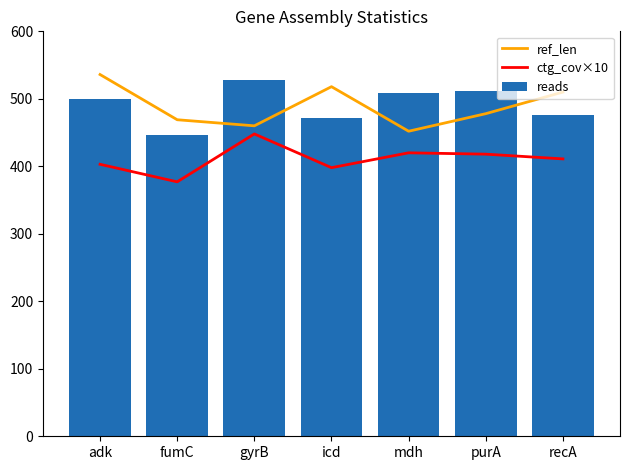

Reading left to right, list all the values displayed in this chart.

ref_len: 536	469	460	518	452	478	510
ctg_cov×10: 403	377	448	398	420	418	411
reads: 500	446	528	472	508	512	476